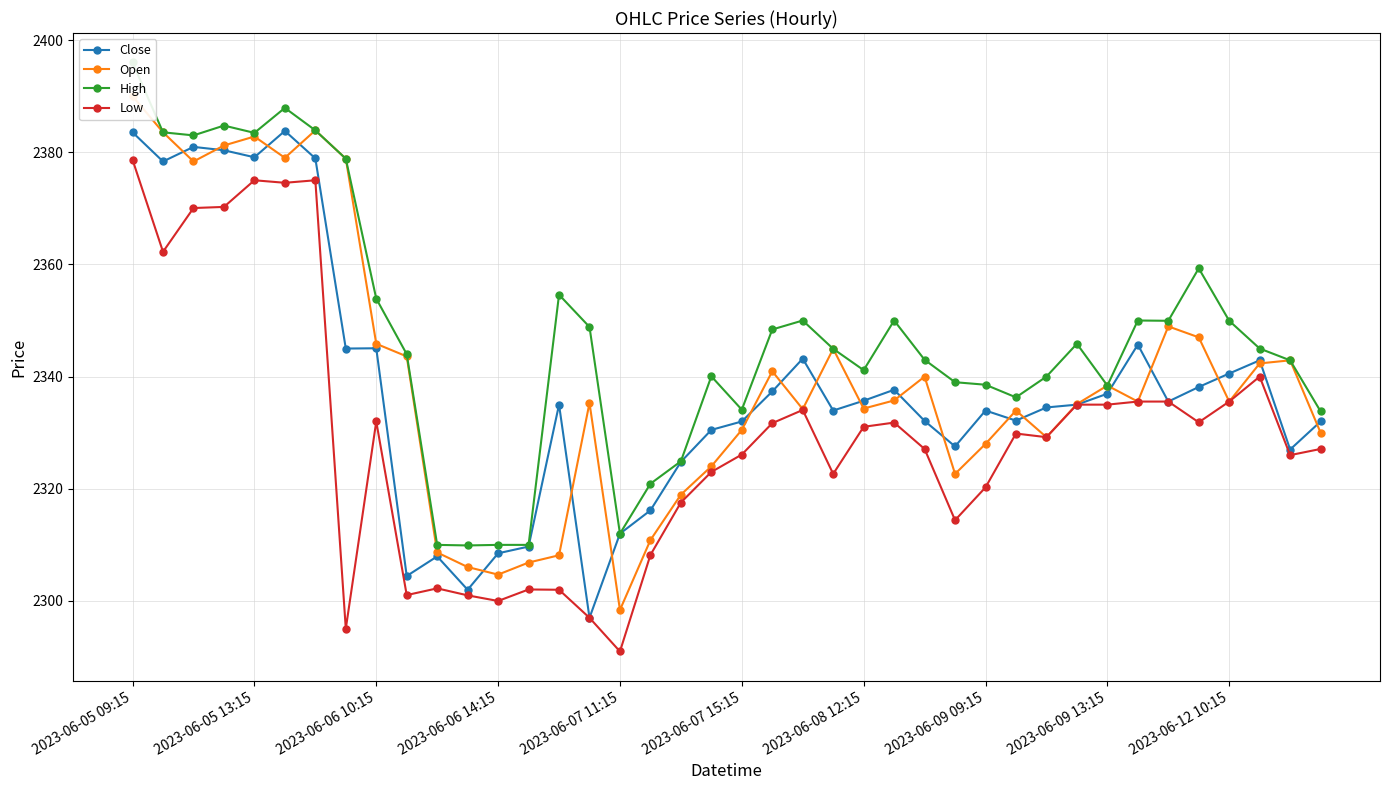

Which category has the lowest value in the Low series?

2023-06-07 11:15